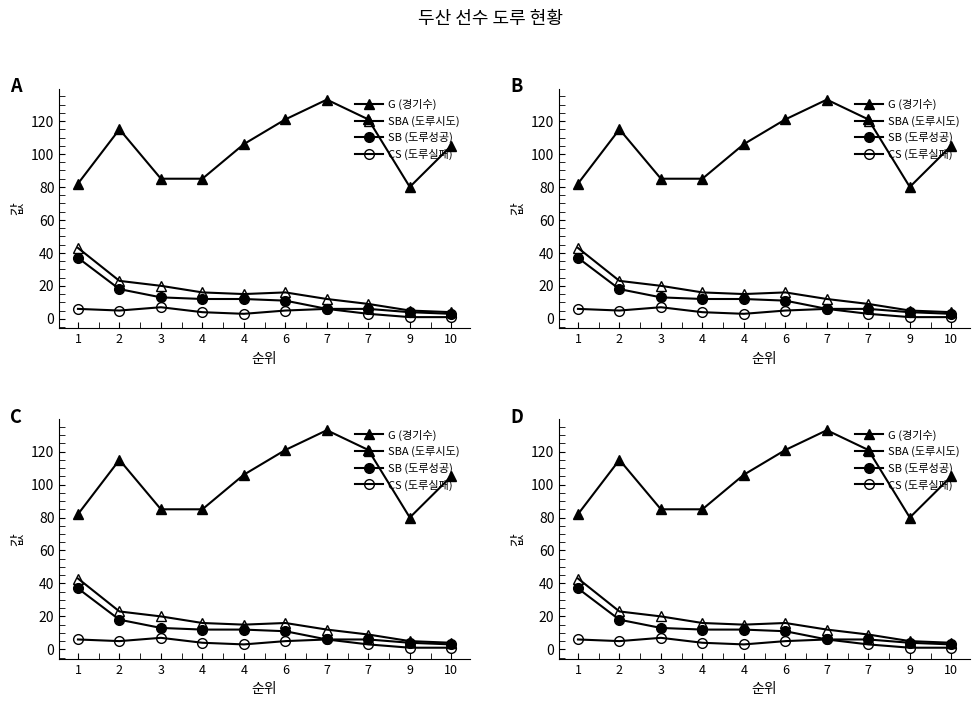

True or false: SB (도루성공) and CS (도루실패) cross at least once.

False